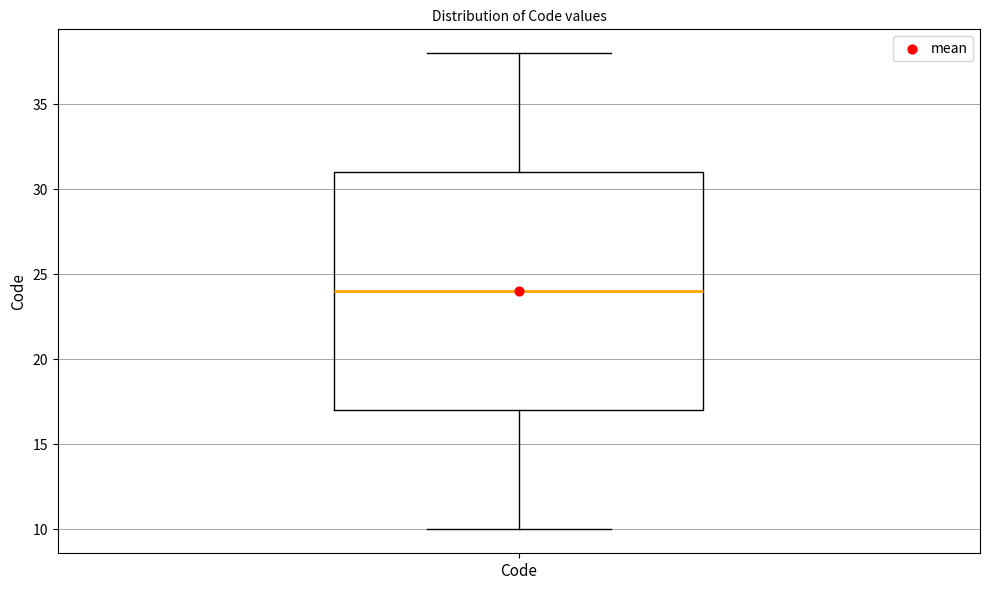

Transcribe this box plot: give where the median line is, the range the box spans, and where the two whiskers end, as read against the y-axis. The values are not printed on the chart, so give them approximately, as read against the axis.

median 24, box 17 to 31, whiskers 10 to 38